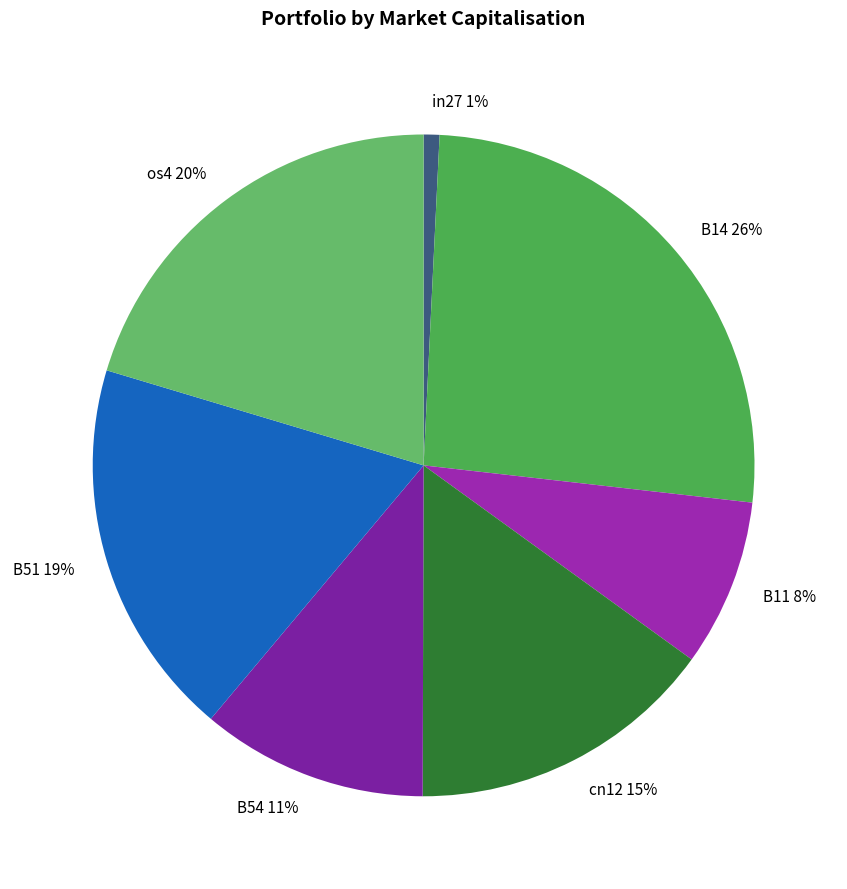

To the nearest percent, what is the combined percentage of cn12 and B11?

23%